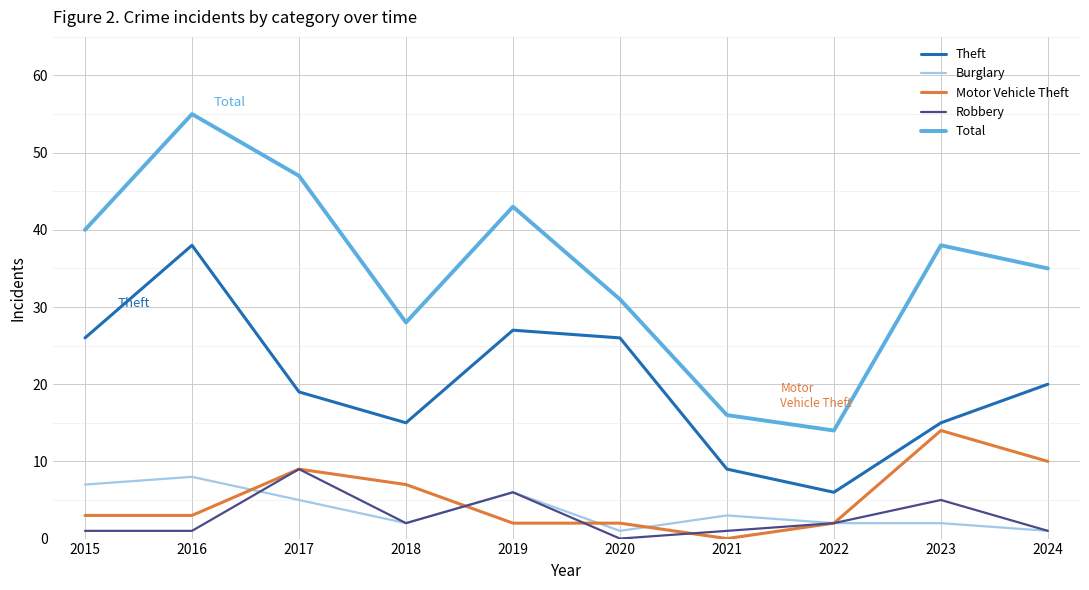

Reading left to right, extract all data points from this chart.

Theft: 26	38	19	15	27	26	9	6	15	20
Burglary: 7	8	5	2	6	1	3	2	2	1
Motor Vehicle Theft: 3	3	9	7	2	2	0	2	14	10
Robbery: 1	1	9	2	6	0	1	2	5	1
Total: 40	55	47	28	43	31	16	14	38	35